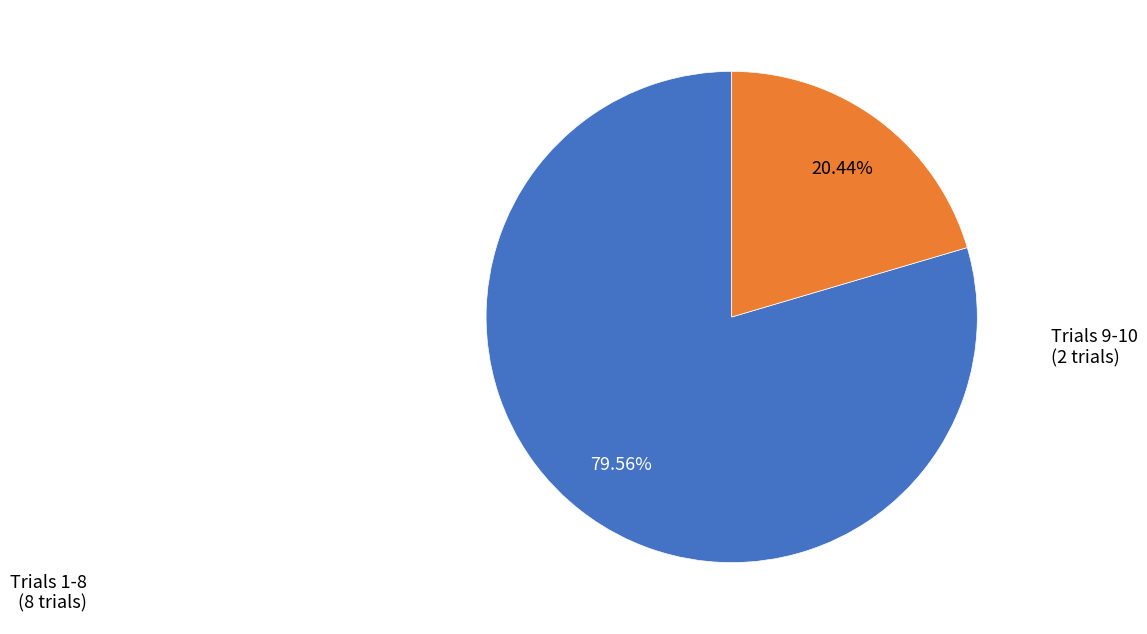

How many segments does this pie chart have?

2